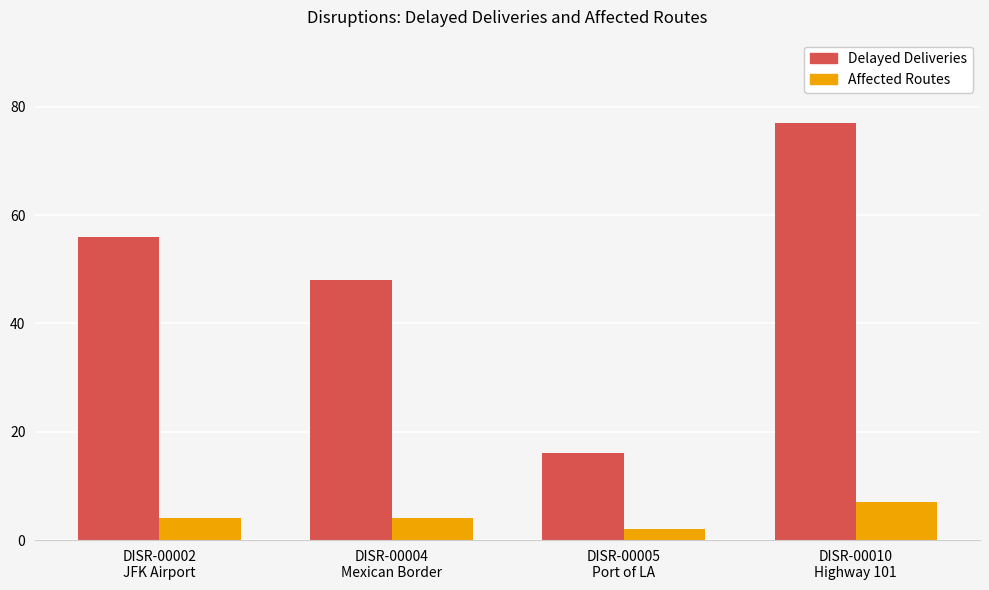

Which category has the lowest value across all series?

DISR-00005
Port of LA